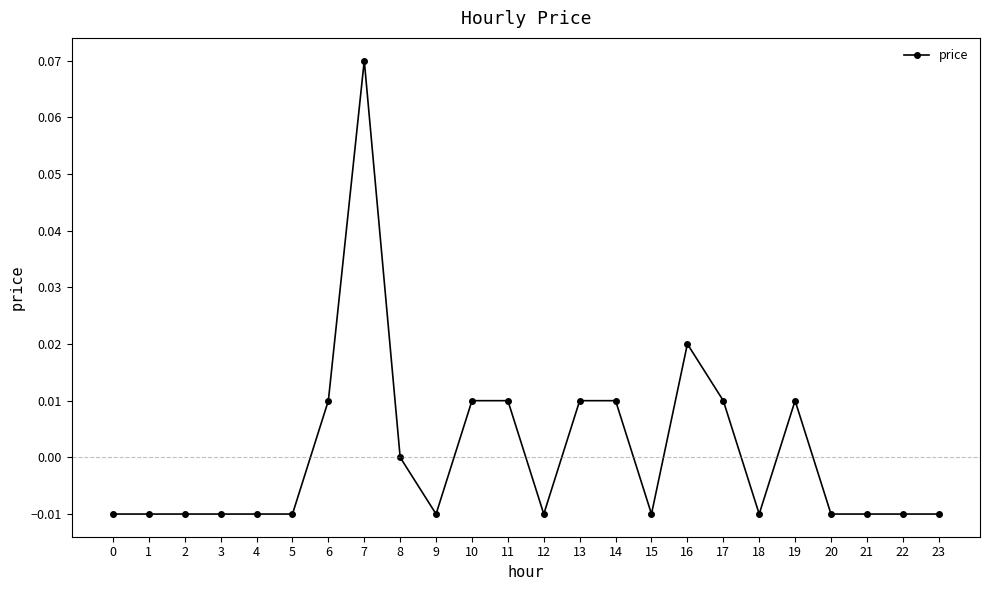

The chart shows a value of 0.0 at 19. True or false?

True